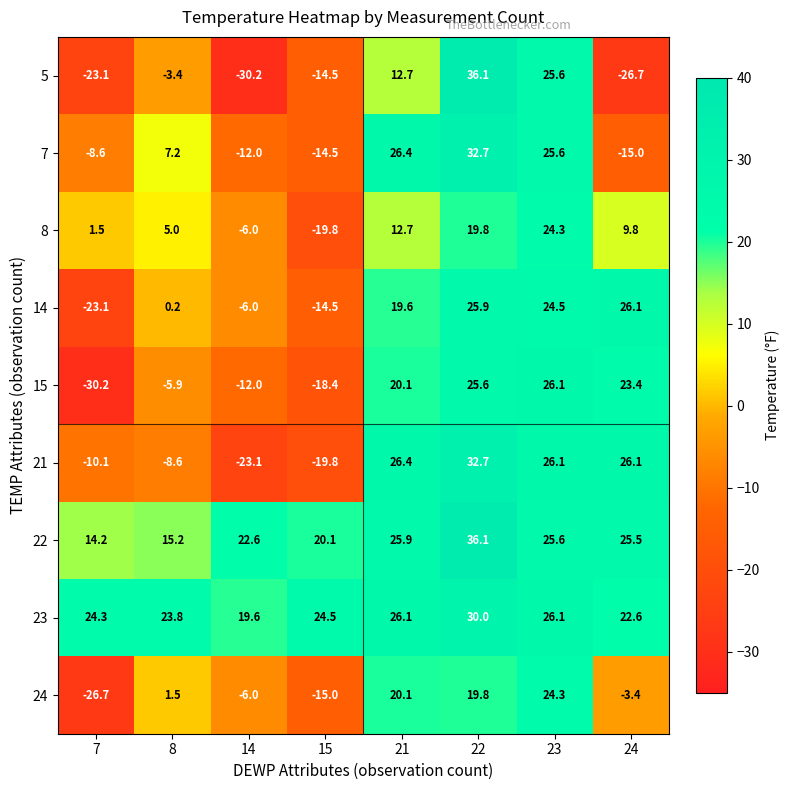

Is the value of 23 at 15 greater than the value of 14 at 8?

Yes